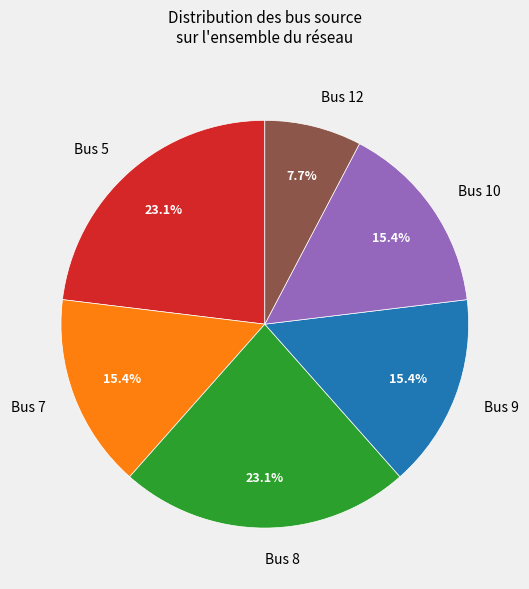

What is the ratio of the value at Bus 9 to the value at Bus 8?

0.7